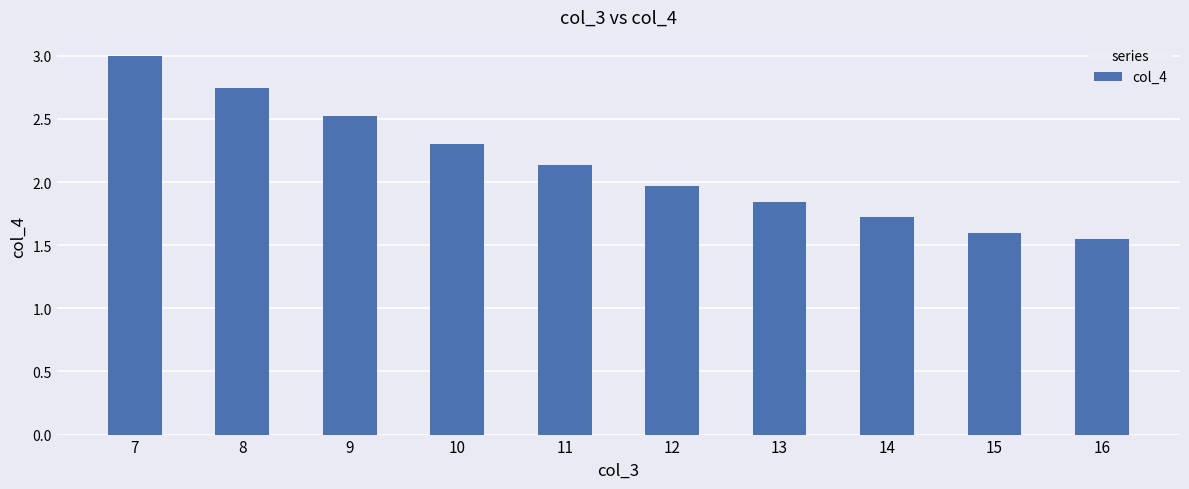

Rank the categories by value from highest to lowest.

7, 8, 9, 10, 11, 12, 13, 14, 15, 16